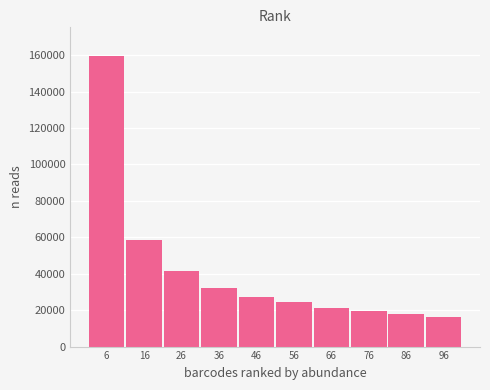

Reading left to right, list all the values displayed in this chart.

6=159735	16=58404	26=41316	36=32381	46=27190	56=24480	66=21405	76=19303	86=17979	96=16151